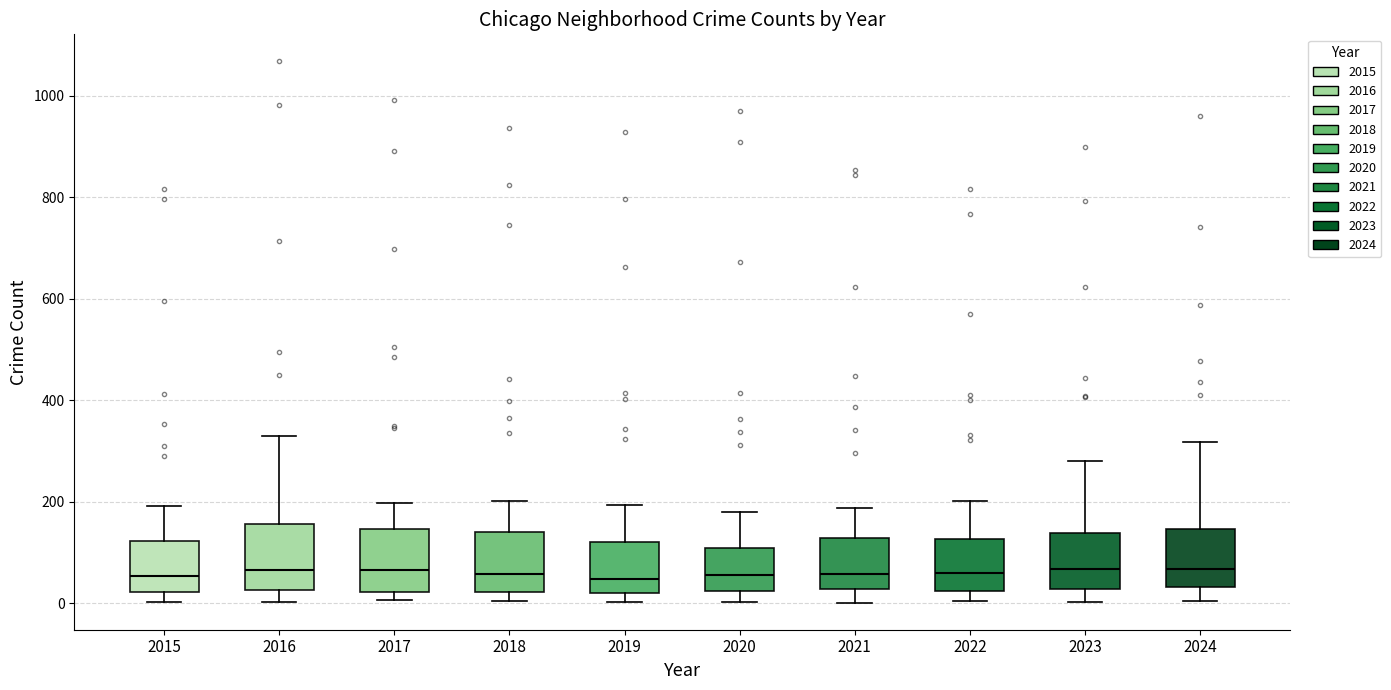

Reading left to right, read every box against the y-axis: the position of its median line, the range the box covers, and the ends of its whiskers. The values are not printed on the chart, so give them approximately, as read against the axis.

2015: median 60, box 20 to 120, whiskers 0 to 200
2016: median 60, box 20 to 160, whiskers 0 to 320
2017: median 60, box 20 to 140, whiskers 0 to 200
2018: median 60, box 20 to 140, whiskers 0 to 200
2019: median 40, box 20 to 120, whiskers 0 to 200
2020: median 60, box 20 to 100, whiskers 0 to 180
2021: median 60, box 20 to 120, whiskers 0 to 180
2022: median 60, box 20 to 120, whiskers 0 to 200
2023: median 60, box 20 to 140, whiskers 0 to 280
2024: median 60, box 40 to 140, whiskers 0 to 320